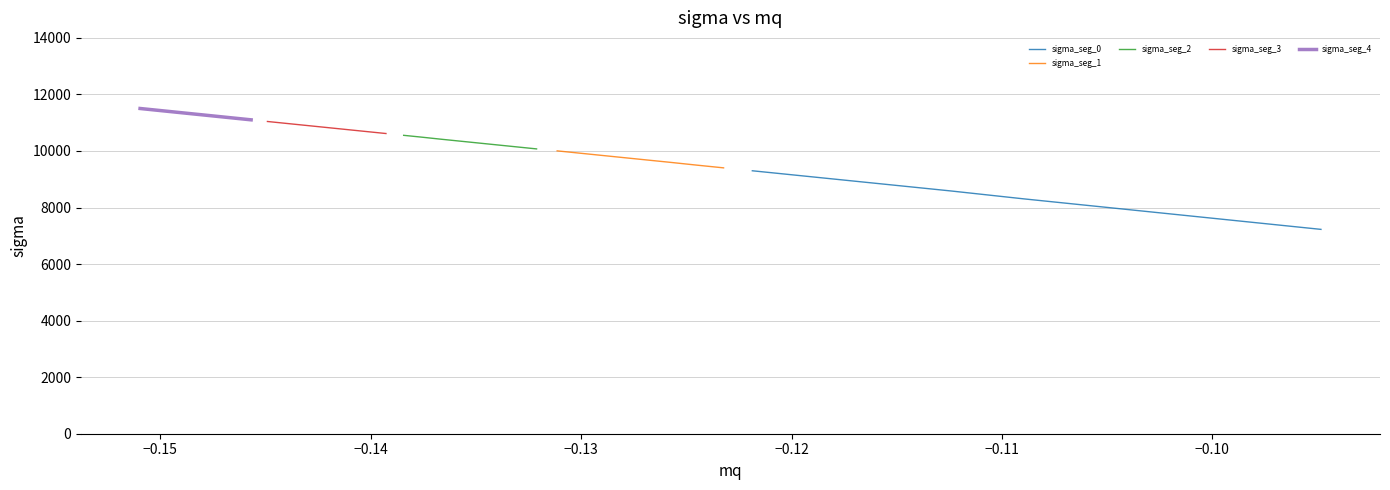

True or false: sigma_seg_2 and sigma_seg_1 cross at least once.

False